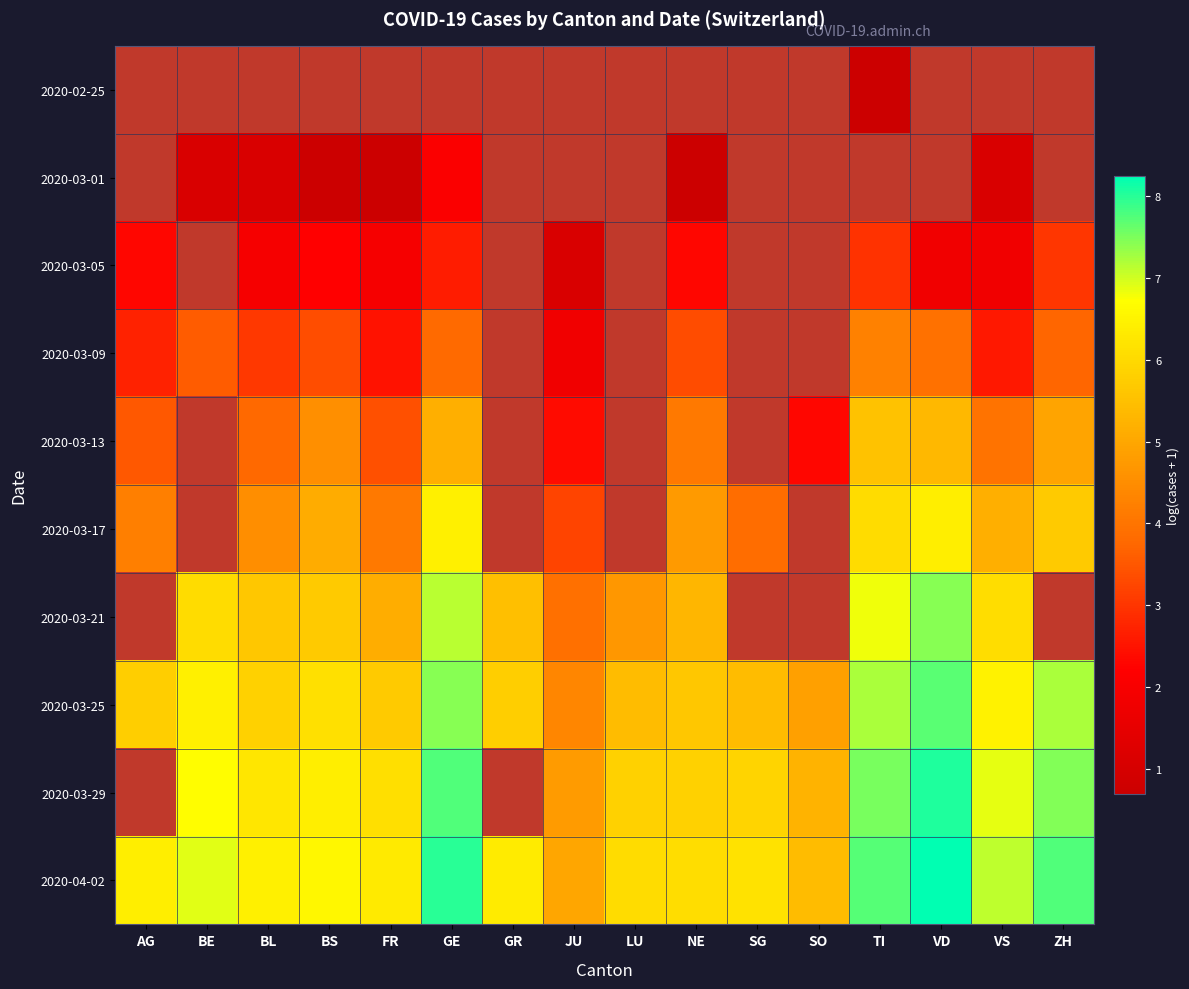

Between AG and JU, which series saw the biggest shift?

2020-04-02